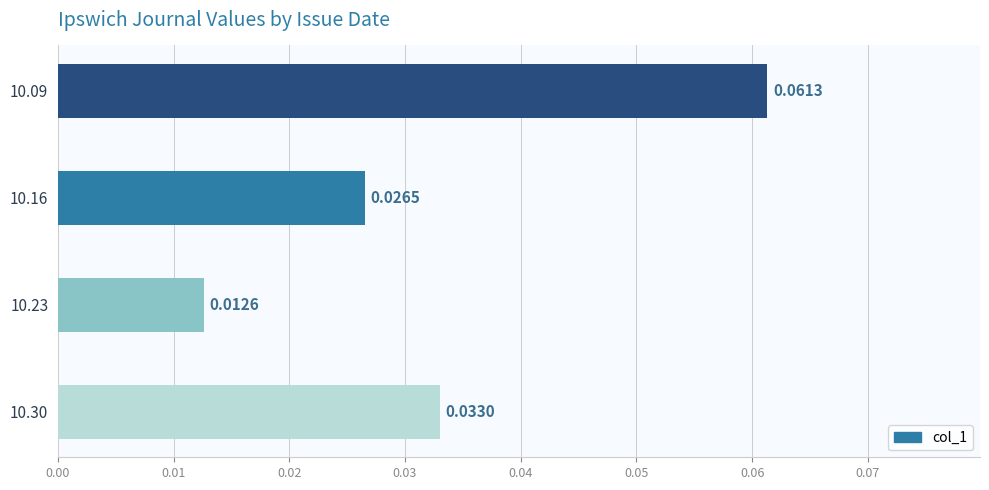

List the labels in order of value, largest first.

10.09, 10.30, 10.16, 10.23